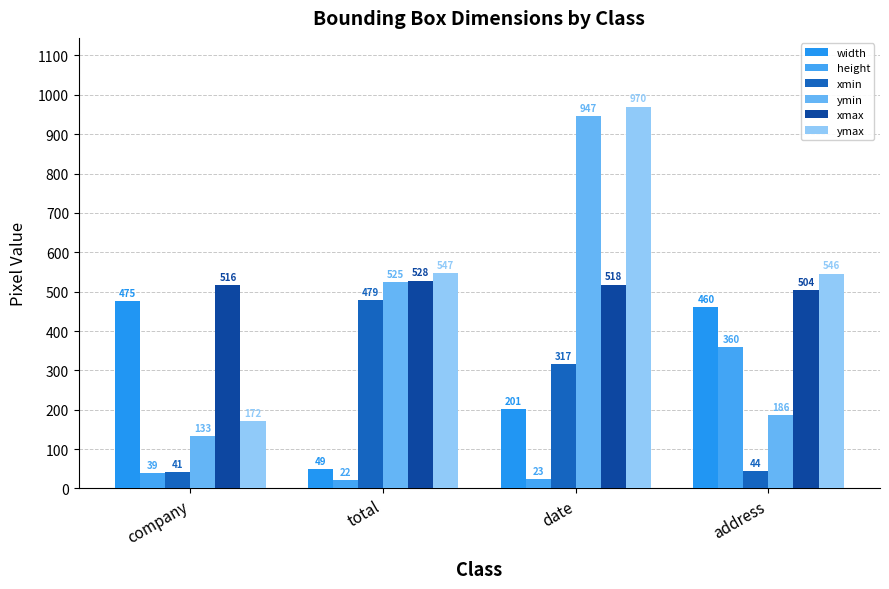

True or false: xmax has a value of 504 at address.

True